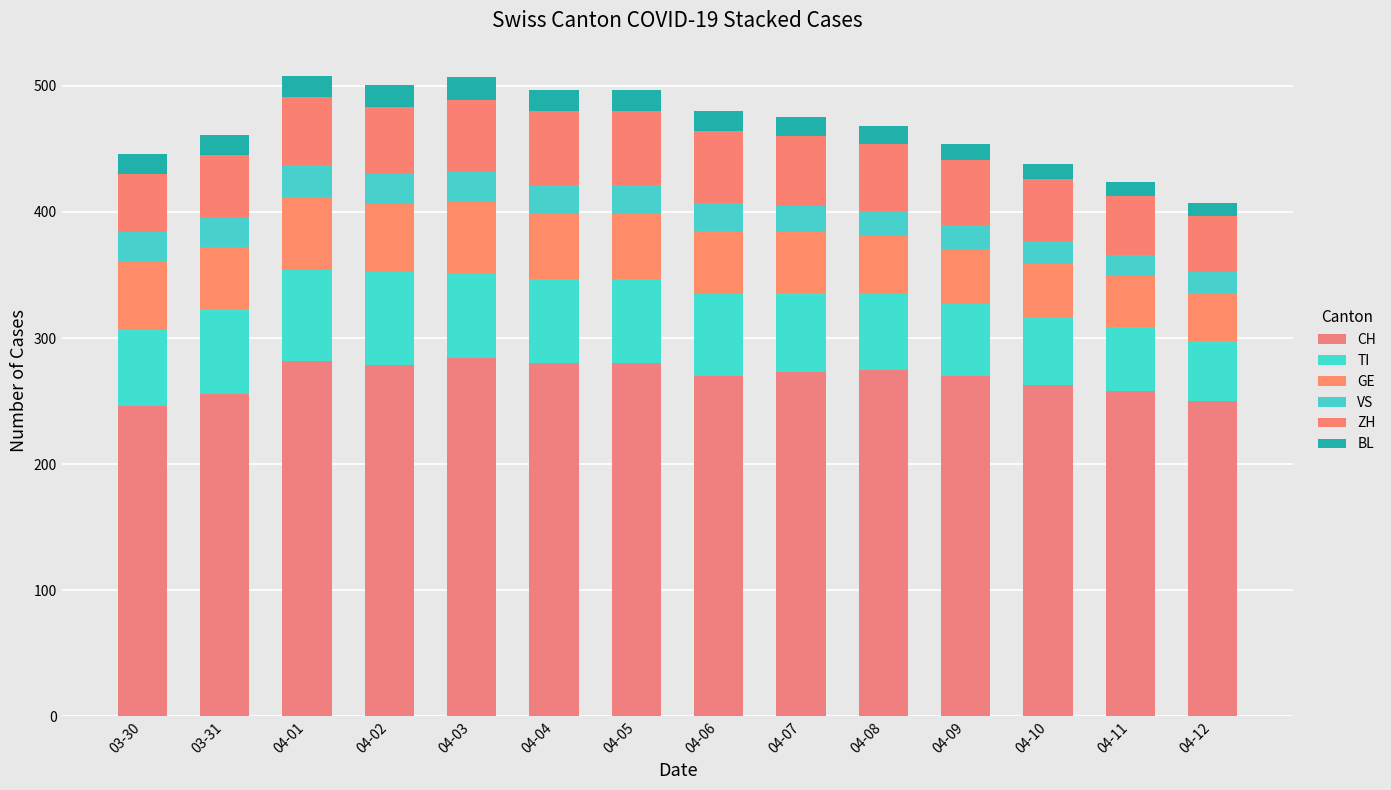

What is the sum of all VS values?

297